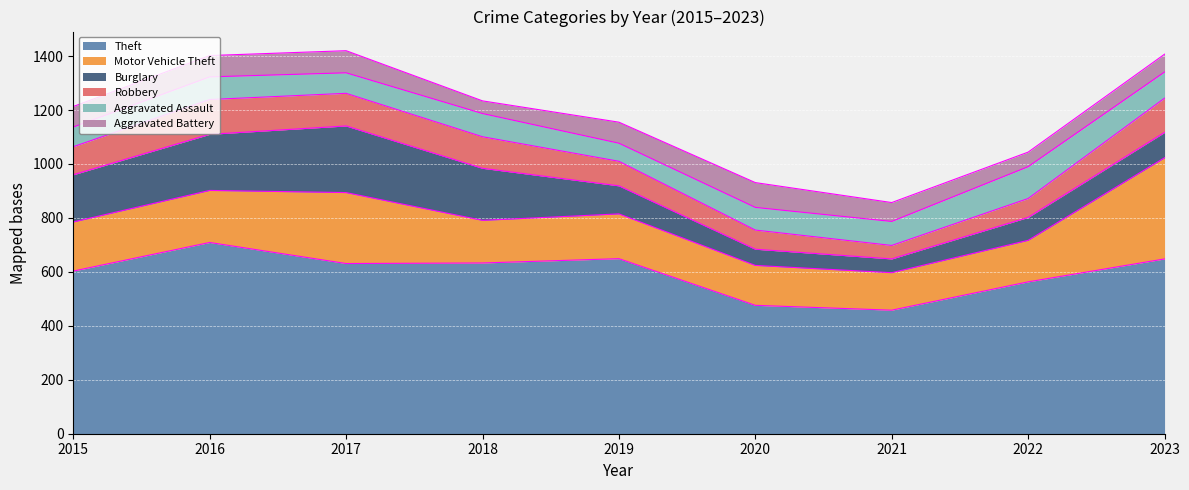

The value of Aggravated Battery at 2023 is 89. True or false?

False